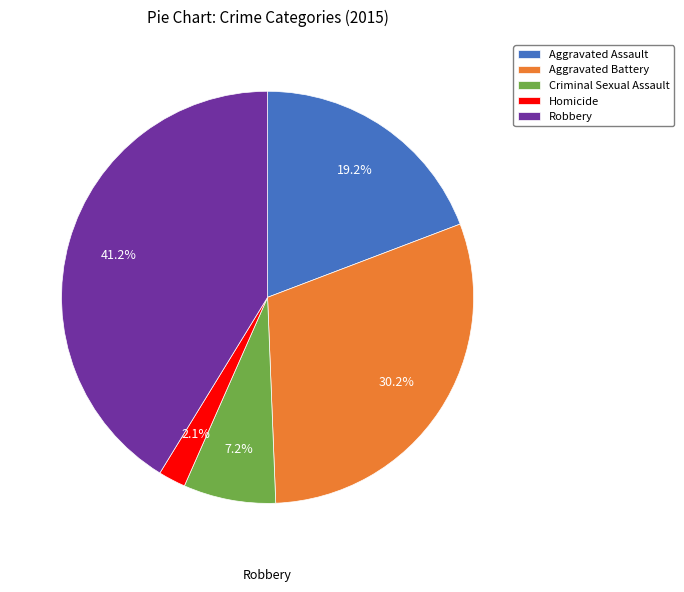

Approximately how many times larger is the value at Criminal Sexual Assault compared to Homicide?

3.4